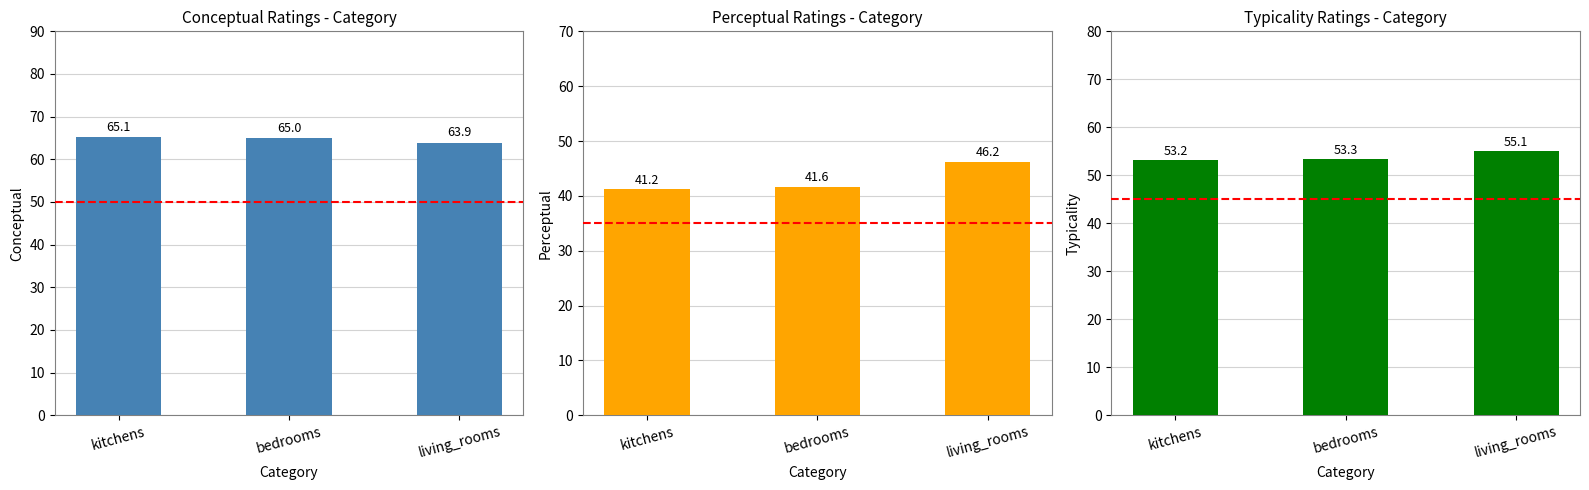

True or false: perceptual has a value of 24.1 at living_rooms.

False